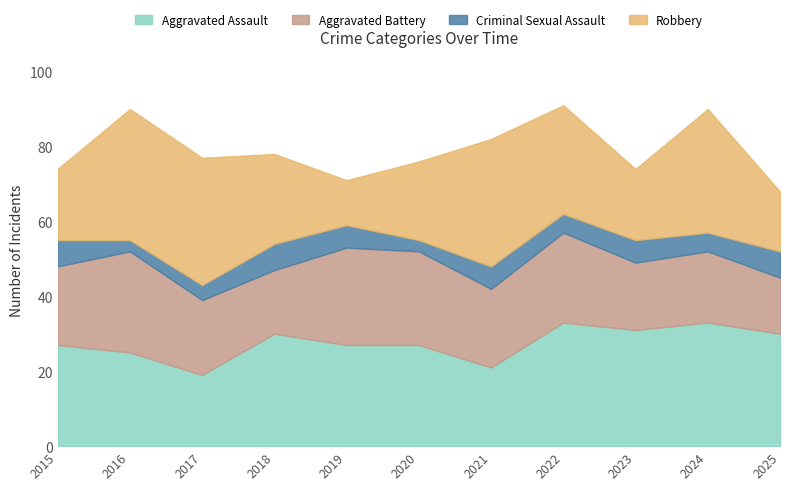

What is the total value across all series at 2017?

77